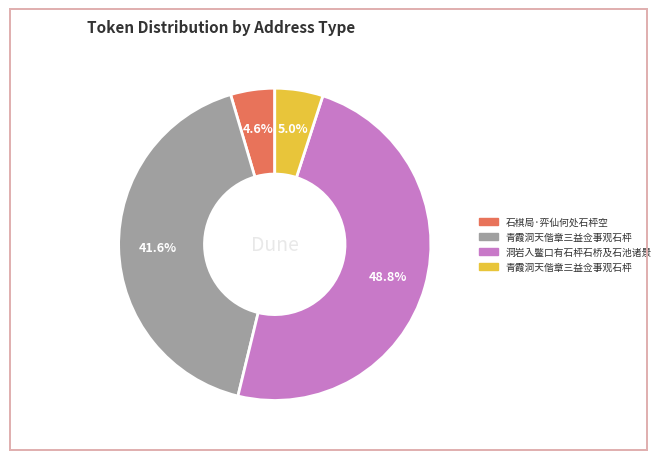

Does any single category account for the majority?

No